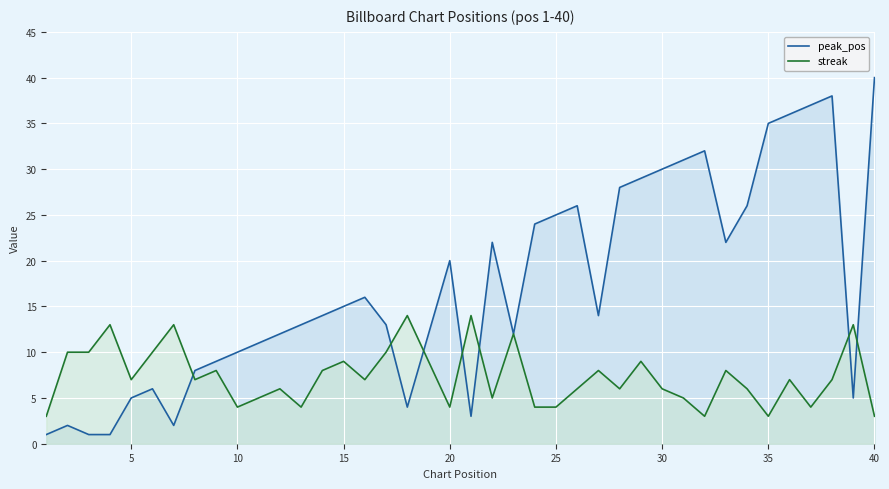

True or false: peak_pos has a value of 4 at 15.

False